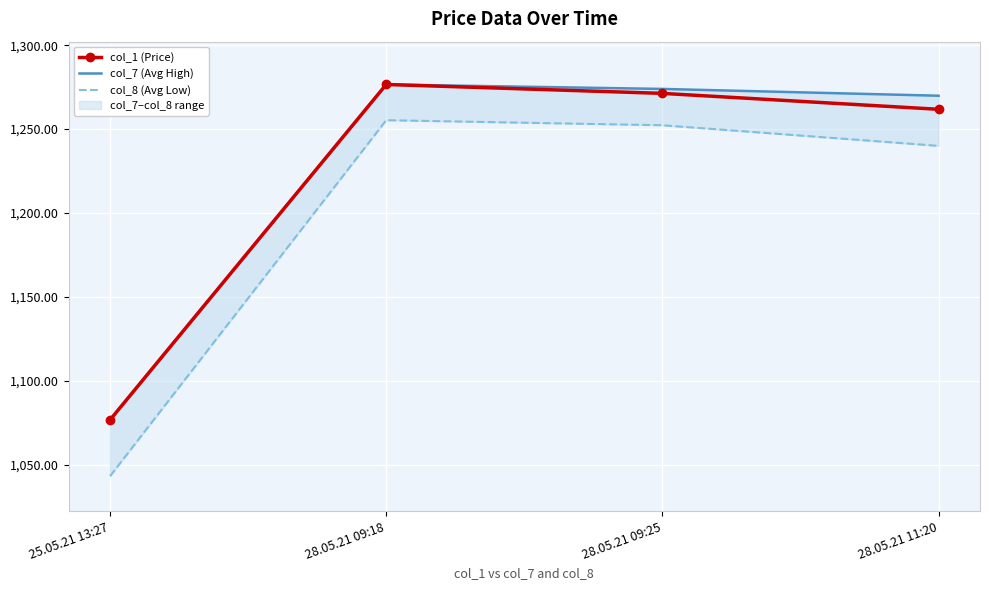

Which series changed the most between 28.05.21 09:18 and 28.05.21 09:25?

col_1 (Price)